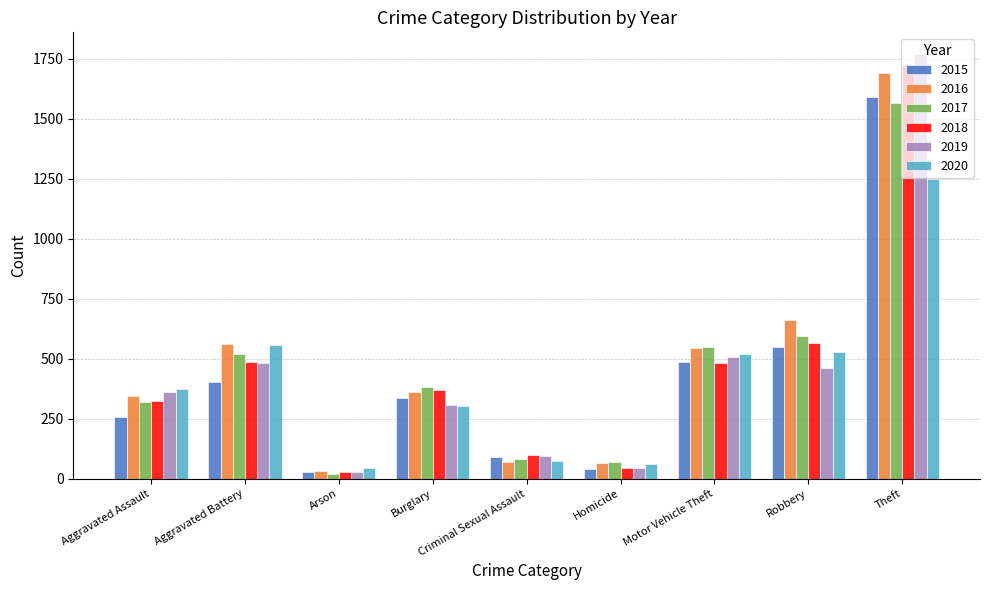

Which series changed the most between Aggravated Assault and Criminal Sexual Assault?

2020